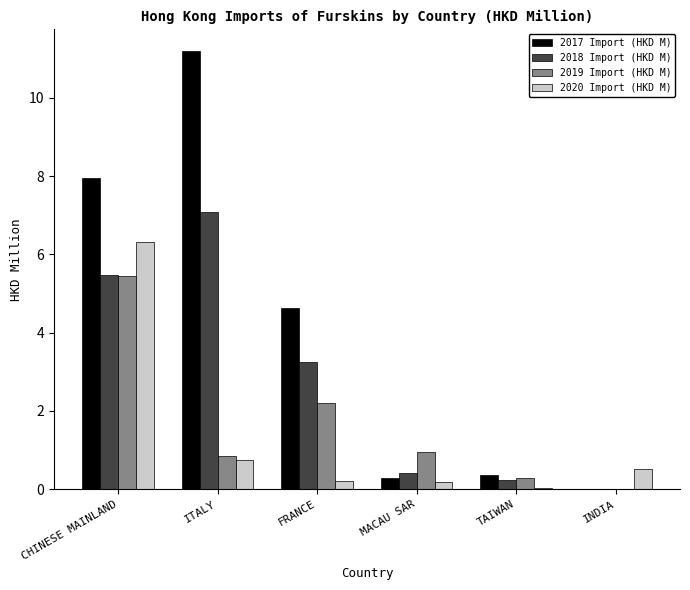

What is the difference between the 2018 Import (HKD M) values at FRANCE and INDIA?

3.2